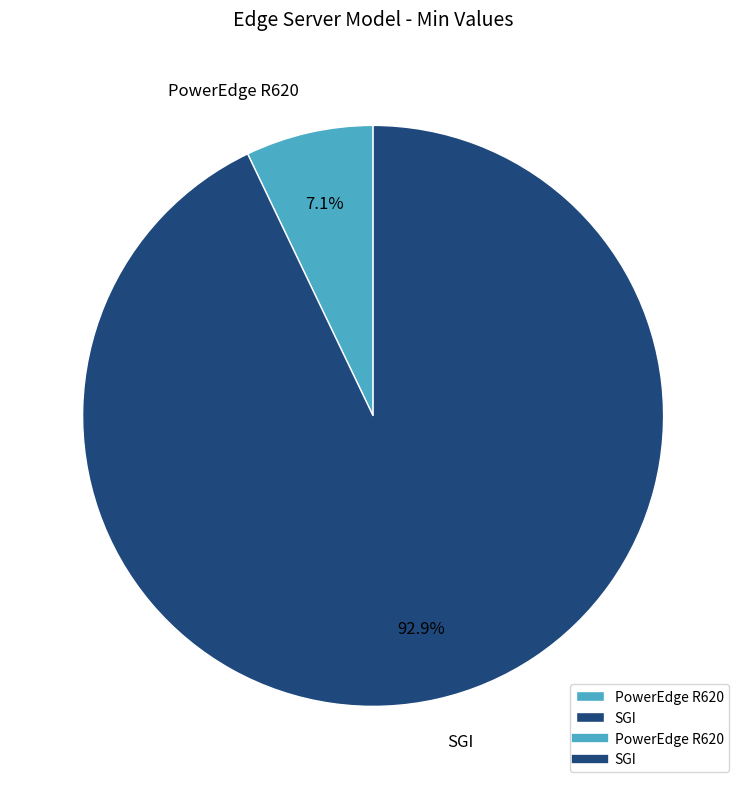

Count the number of slices in the pie.

2